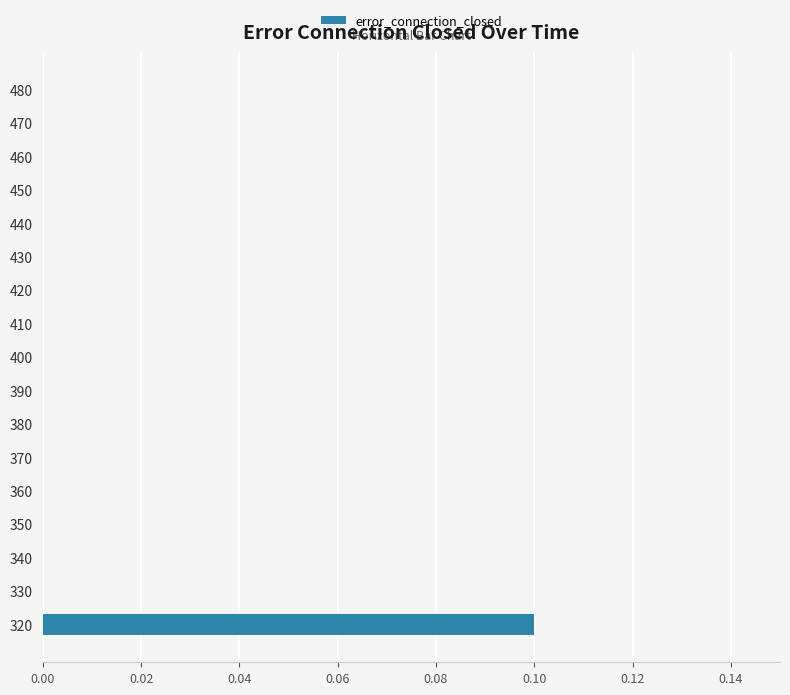

At which category does the chart reach its peak across all series?

320